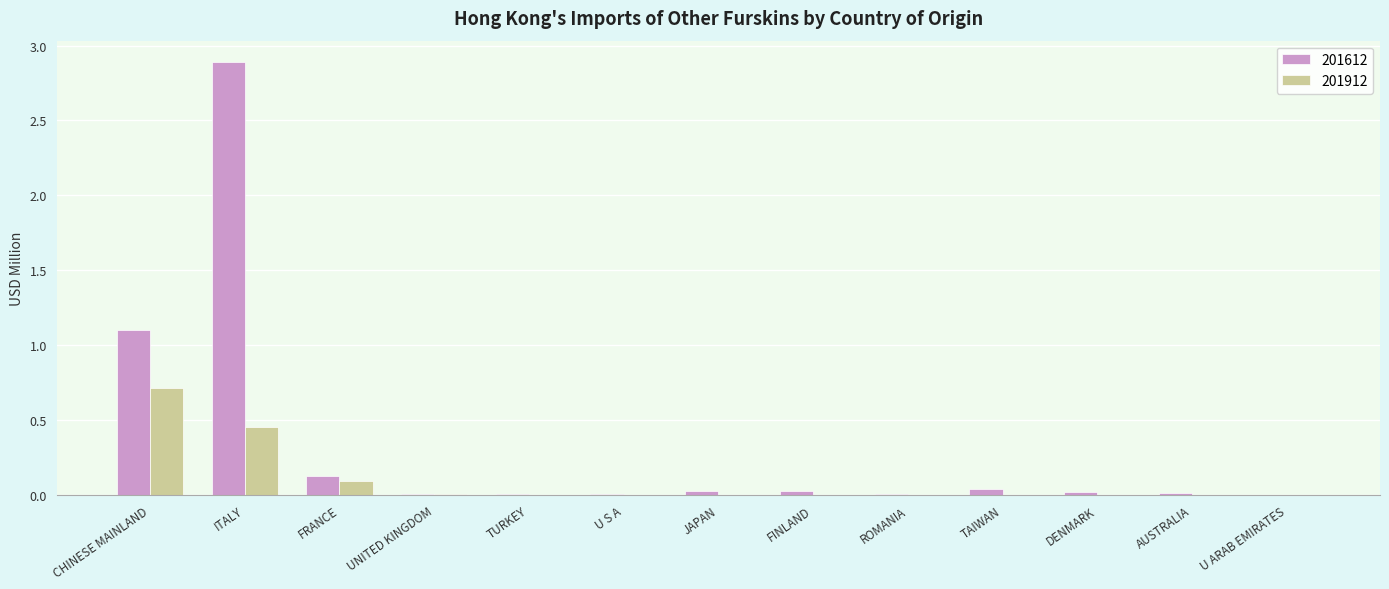

At which category is the sum across all series the highest?

ITALY